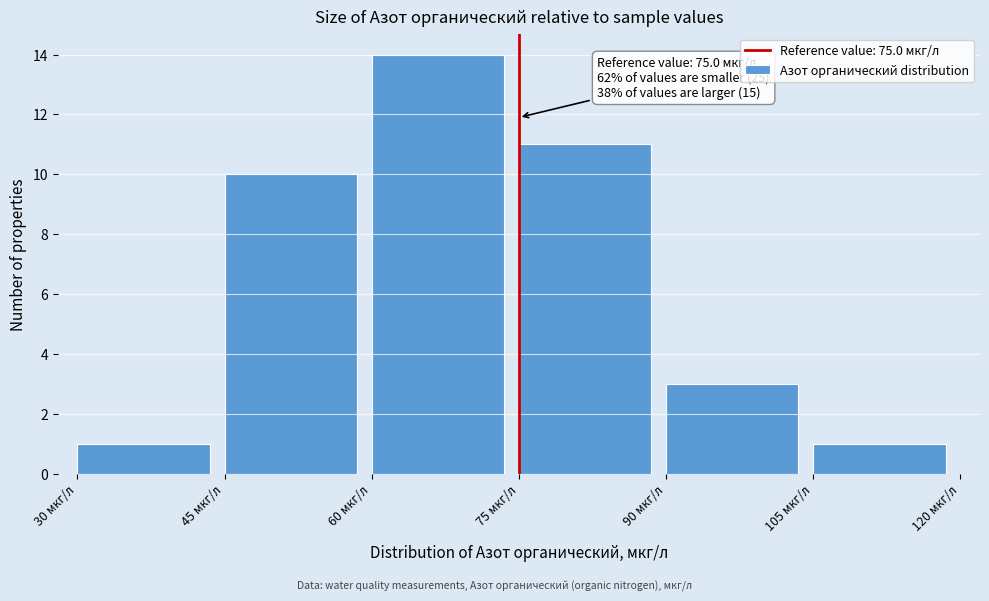

Over which range of the x-axis is the bar tallest?

60 to 75